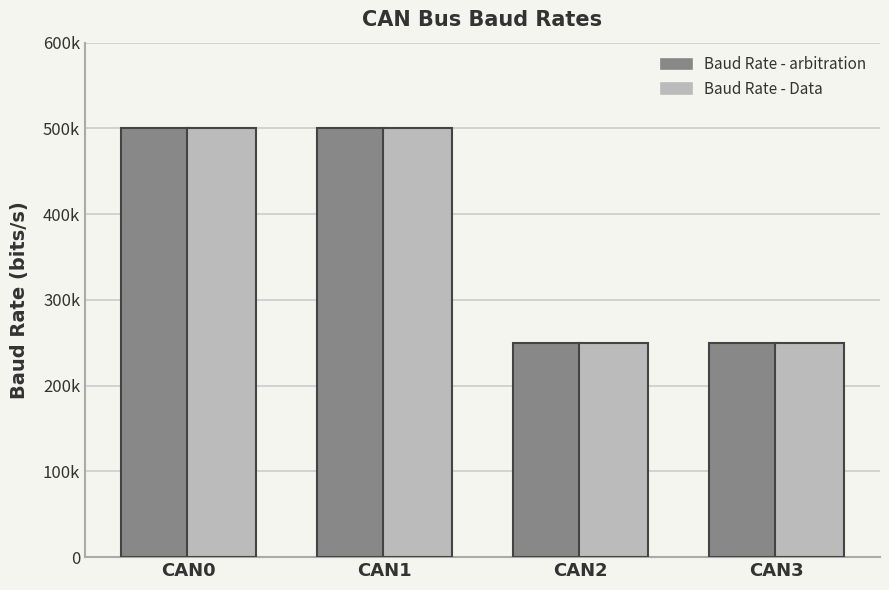

Reading left to right, list all the values displayed in this chart.

Baud Rate - arbitration: 500000	500000	250000	250000
Baud Rate - Data: 500000	500000	250000	250000